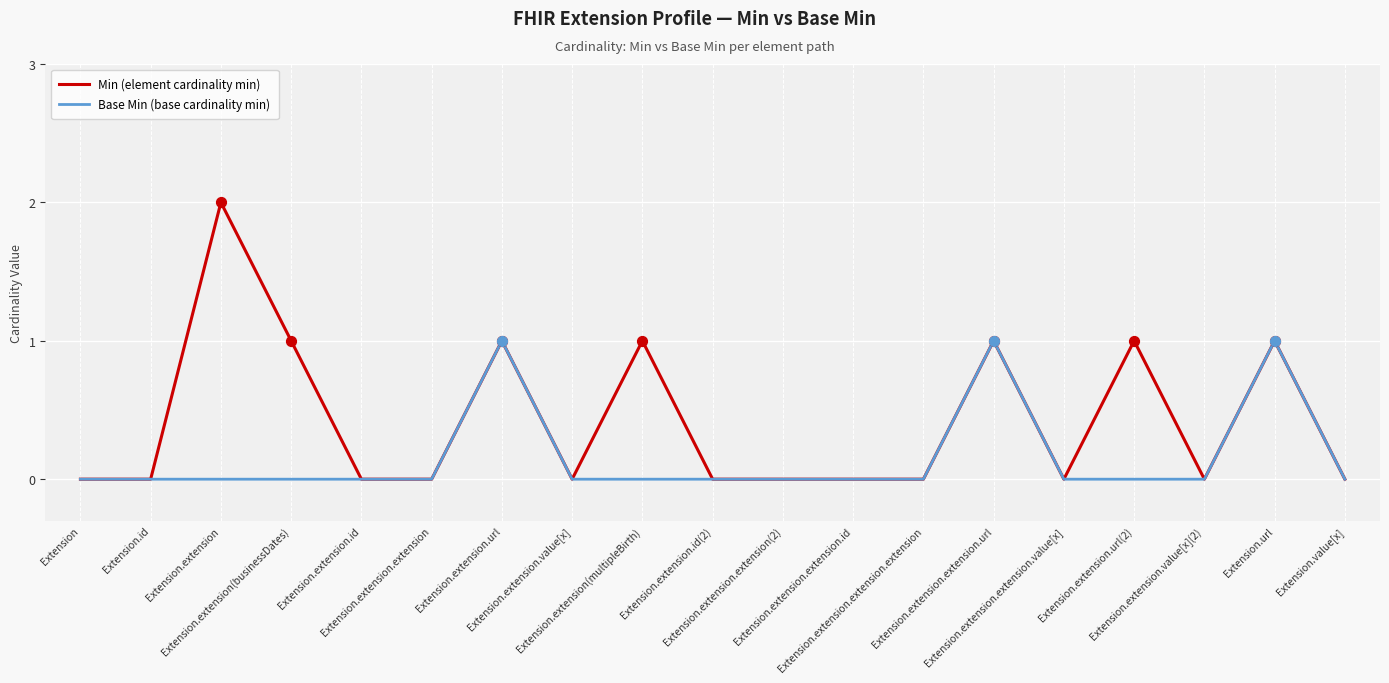

List the series in order of their overall mean, lowest first.

Base Min (base cardinality min), Min (element cardinality min)